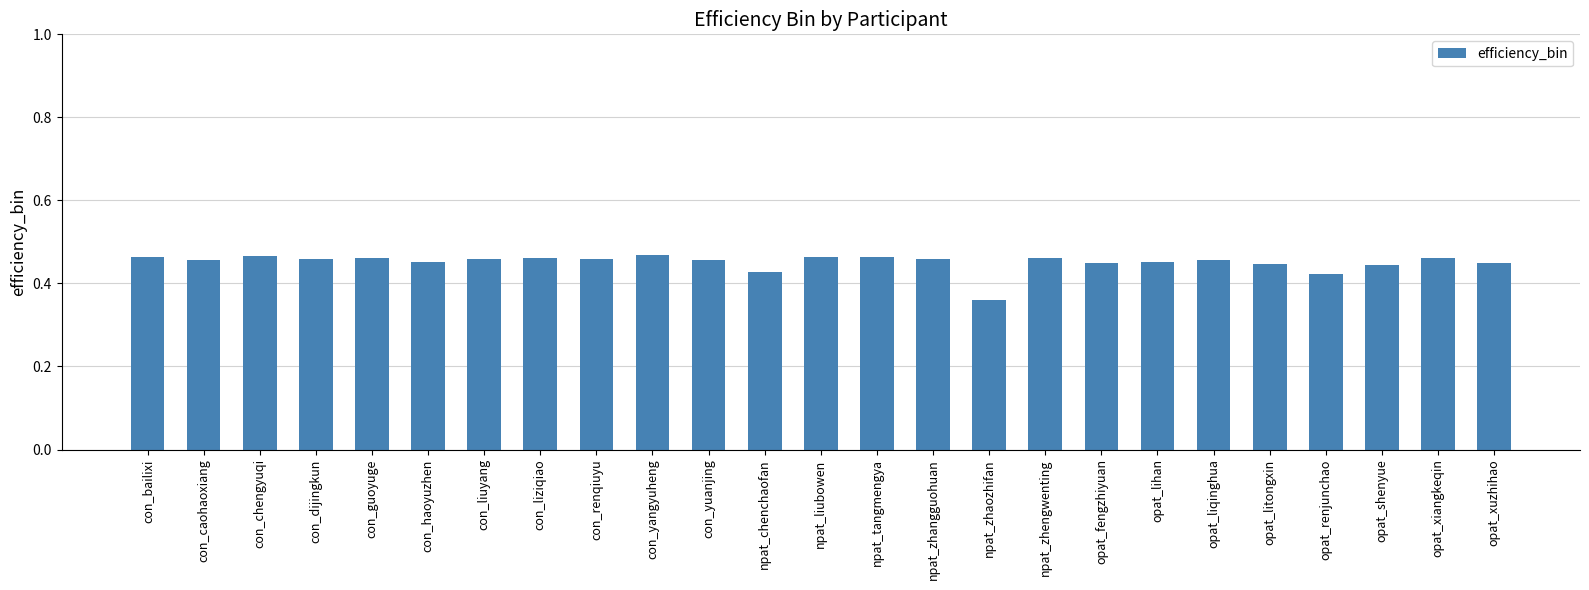

How many bars are there in total?

25